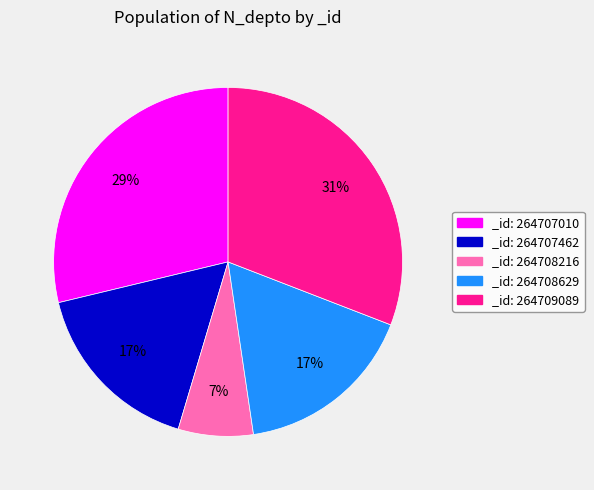

What is the largest slice in the pie chart?

_id: 264709089